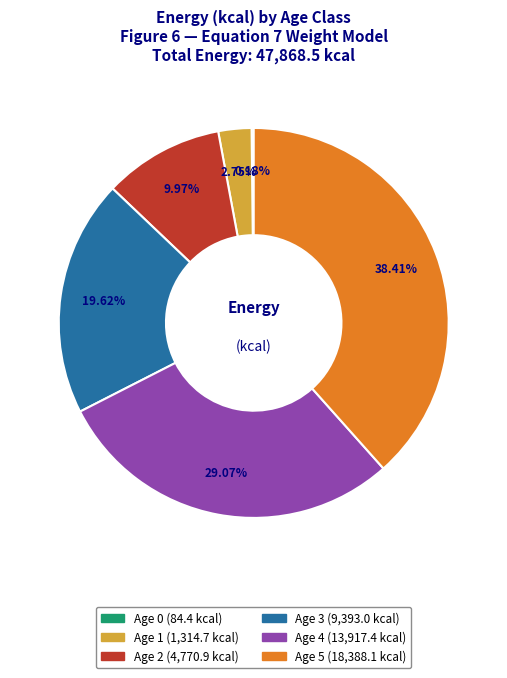

The Age 4 slice represents 29% of the pie. True or false?

True